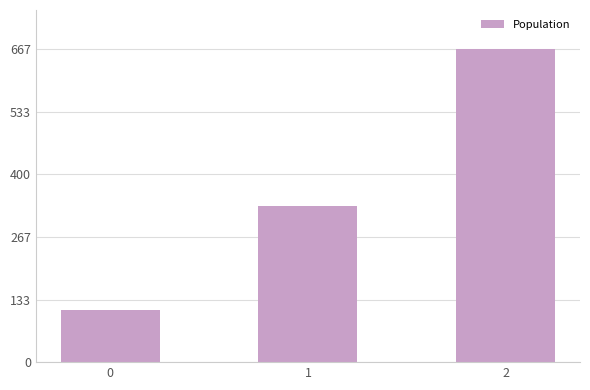

Where does the data first go above 333?

1